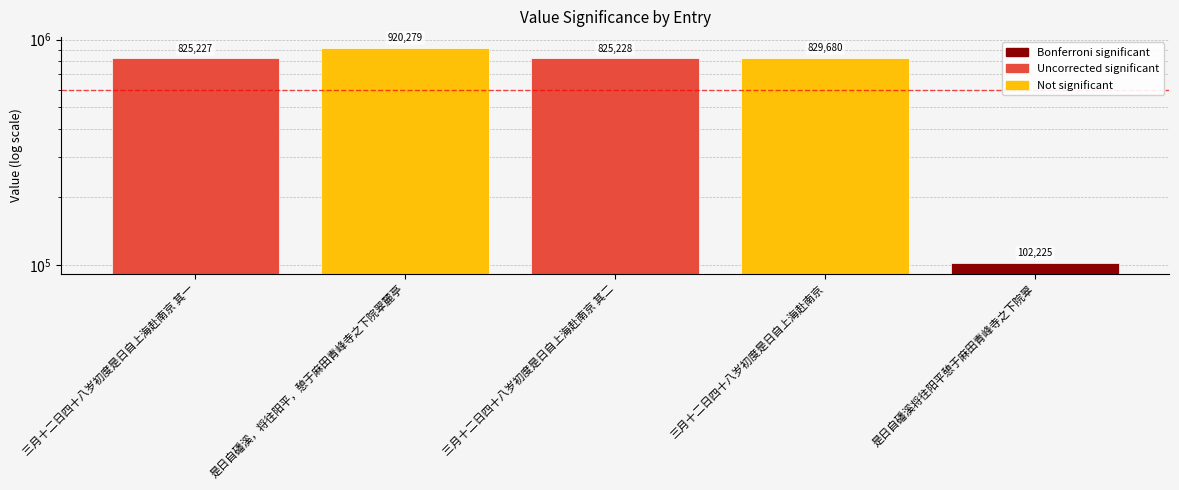

At which label is the value closest to 511252?

三月十二日四十八岁初度是日自上海赴南京 其一